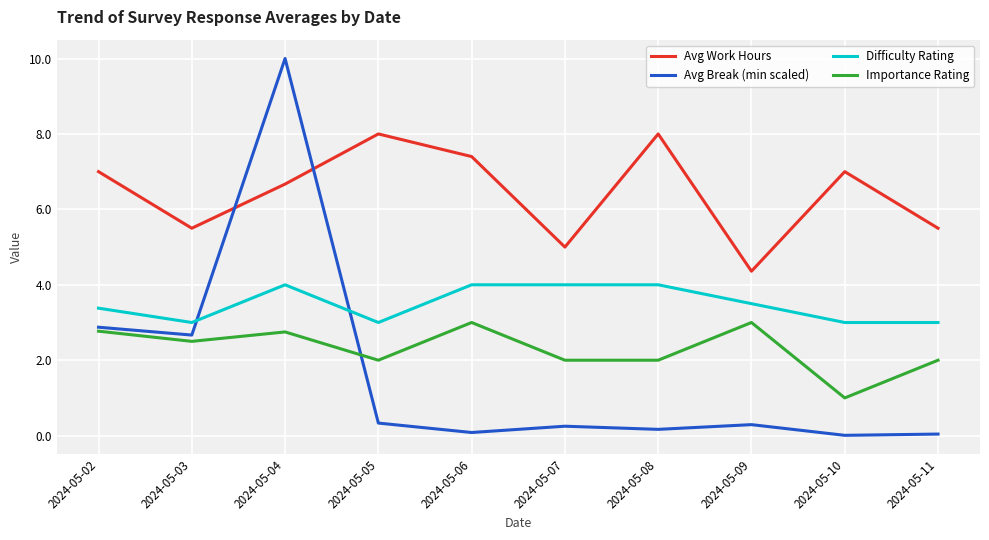

What is the difference between the maximum and minimum values in the Avg Break (min scaled) series?

10.0